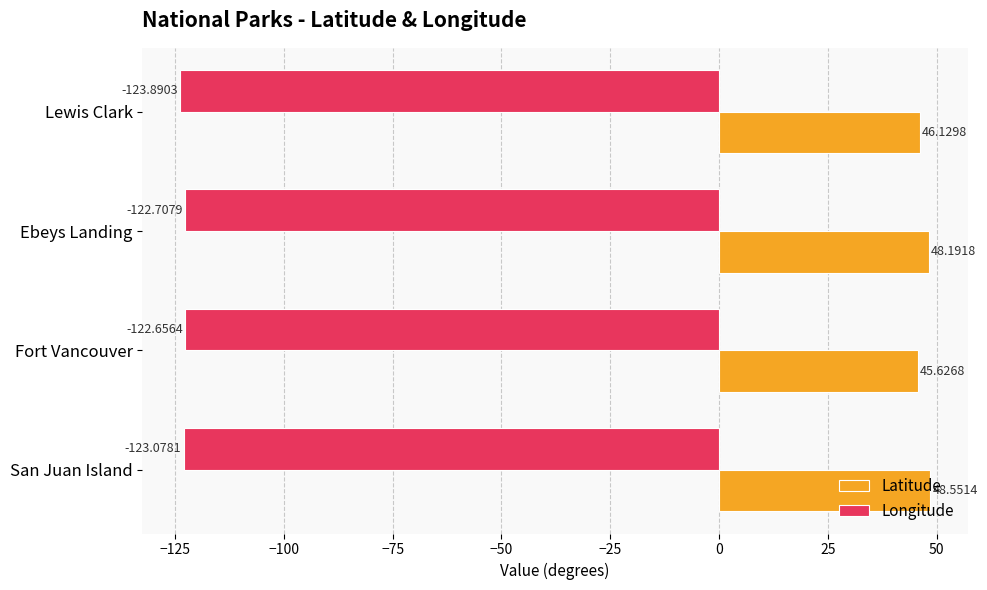

What is the sum of all Longitude values?

-492.3